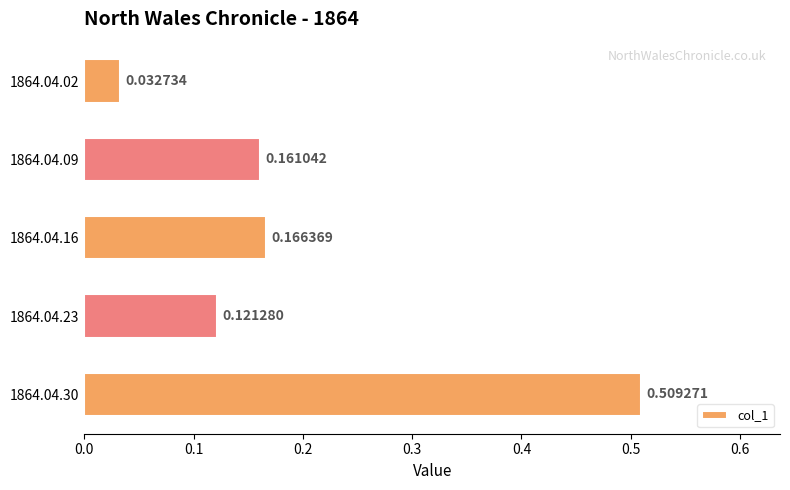

List the labels in order of value, smallest first.

1864.04.02, 1864.04.23, 1864.04.09, 1864.04.16, 1864.04.30